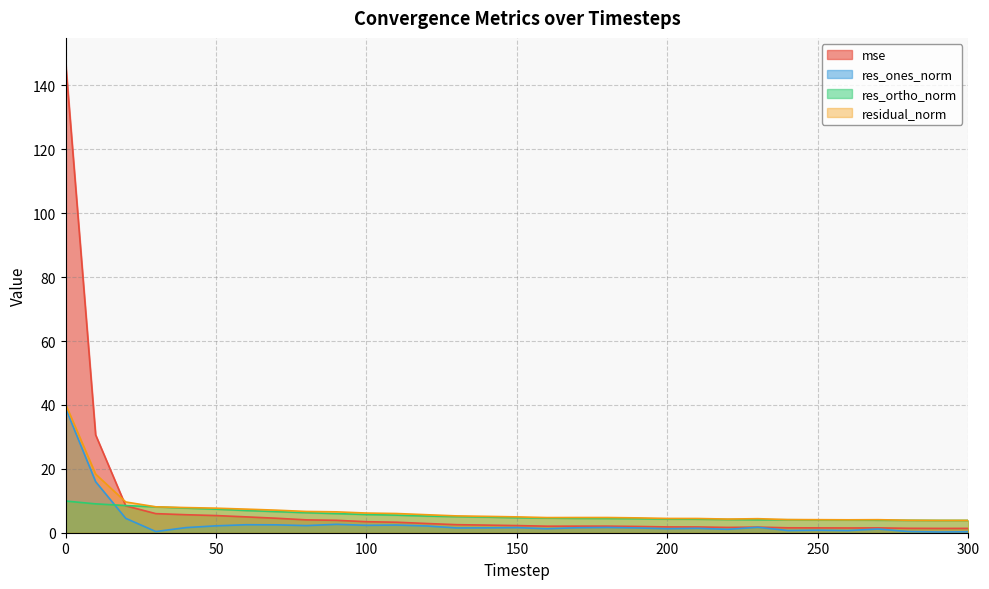

Reading right to left, extract all data points from this chart.

mse: 1.4	1.4	1.4	1.5	1.5	1.5	1.5	1.8	1.7	1.8	1.8	2.0	2.1	2.1	2.0	2.2	2.4	2.5	2.9	3.3	3.4	3.9	4.0	4.5	5.0	5.4	5.6	6.0	8.4	30.6	147.5
res_ones_norm: 0.3	0.2	0.4	1.1	0.7	0.8	0.7	1.7	1.1	1.4	1.3	1.5	1.6	1.6	1.3	1.6	1.5	1.5	2.1	2.4	2.3	2.6	2.2	2.5	2.5	2.2	1.6	0.4	4.5	16.0	39.0
res_ortho_norm: 3.8	3.8	3.9	3.9	4.0	4.0	4.1	4.0	4.1	4.2	4.3	4.4	4.5	4.5	4.6	4.7	4.9	5.0	5.2	5.5	5.7	6.0	6.3	6.6	7.0	7.4	7.7	8.1	8.5	9.0	9.9
residual_norm: 3.9	3.9	3.9	4.1	4.0	4.1	4.1	4.4	4.3	4.5	4.5	4.6	4.8	4.8	4.7	5.0	5.1	5.3	5.6	6.0	6.2	6.5	6.7	7.1	7.4	7.7	7.9	8.1	9.6	18.4	40.3